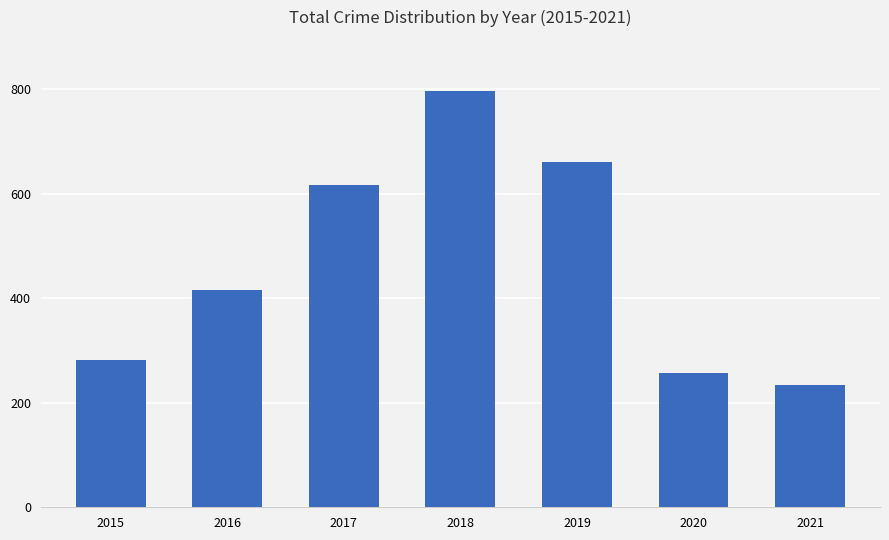

How many data points does each series have?

7